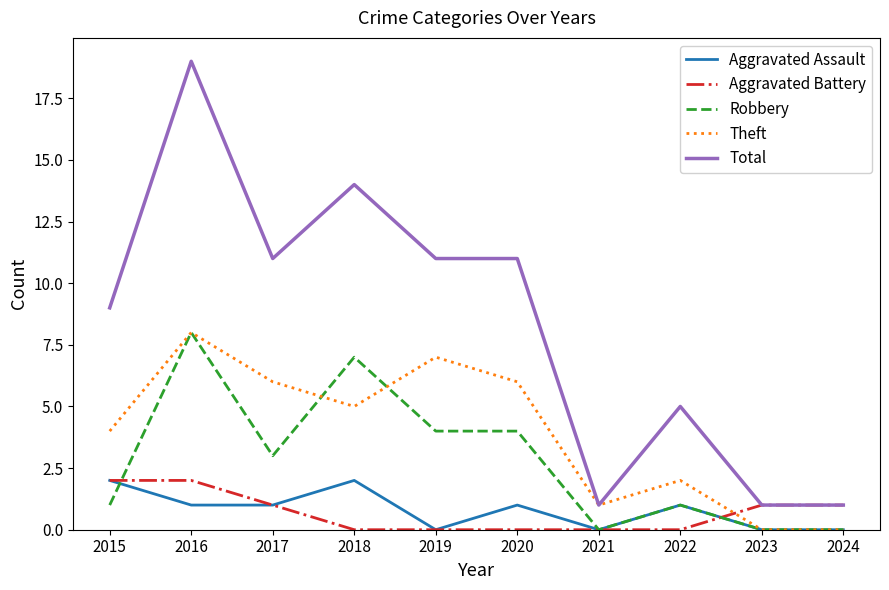

What value does the Theft series have at 2017?

6